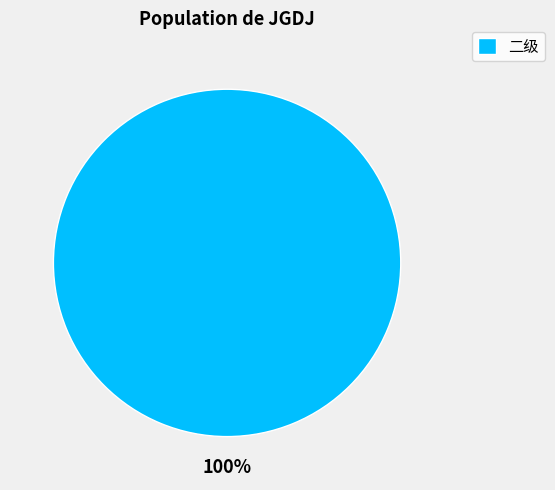

To the nearest percent, what percentage of the pie is 二级?

100%